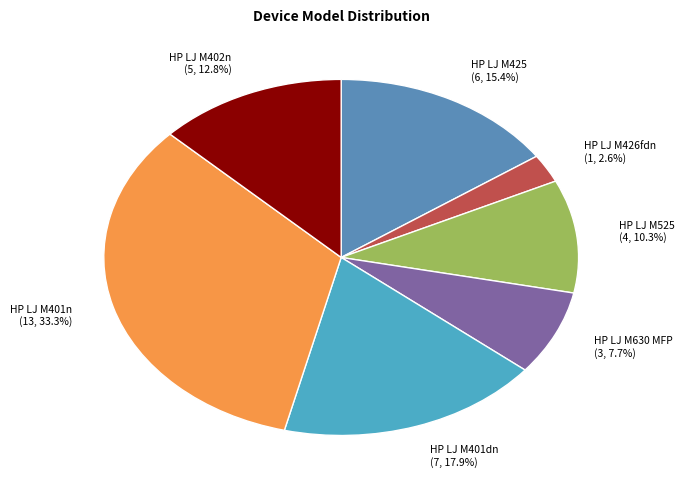

To the nearest percent, what is the combined percentage of HP LJ M401dn and HP LJ M525?

28%